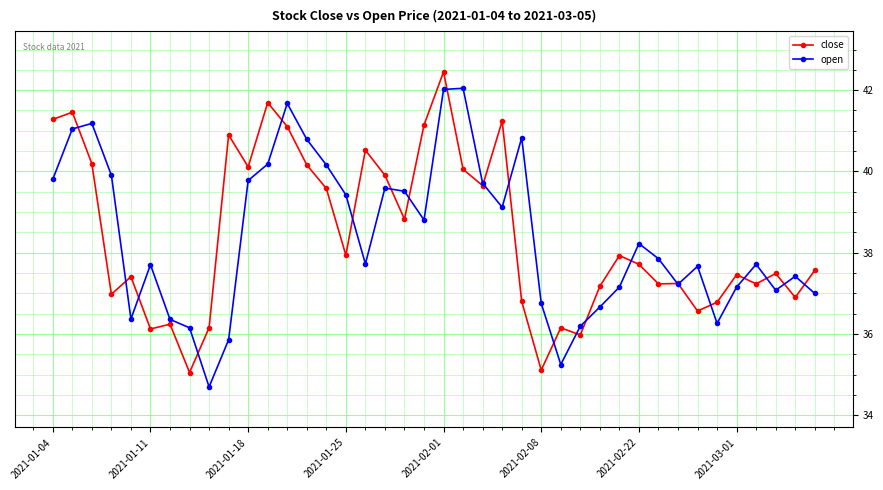

How many interior local valleys does the open series have?

9